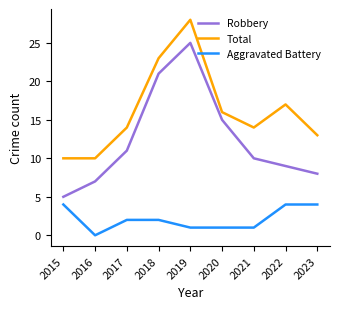

True or false: Aggravated Battery and Total intersect in this chart.

False